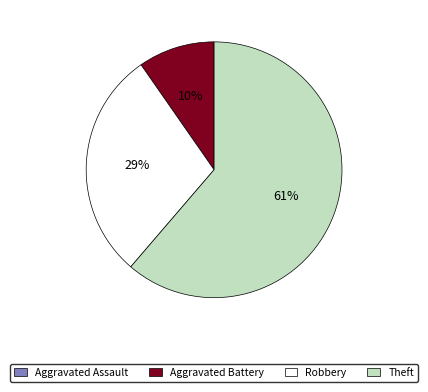

Does Theft represent more than half of the total?

Yes